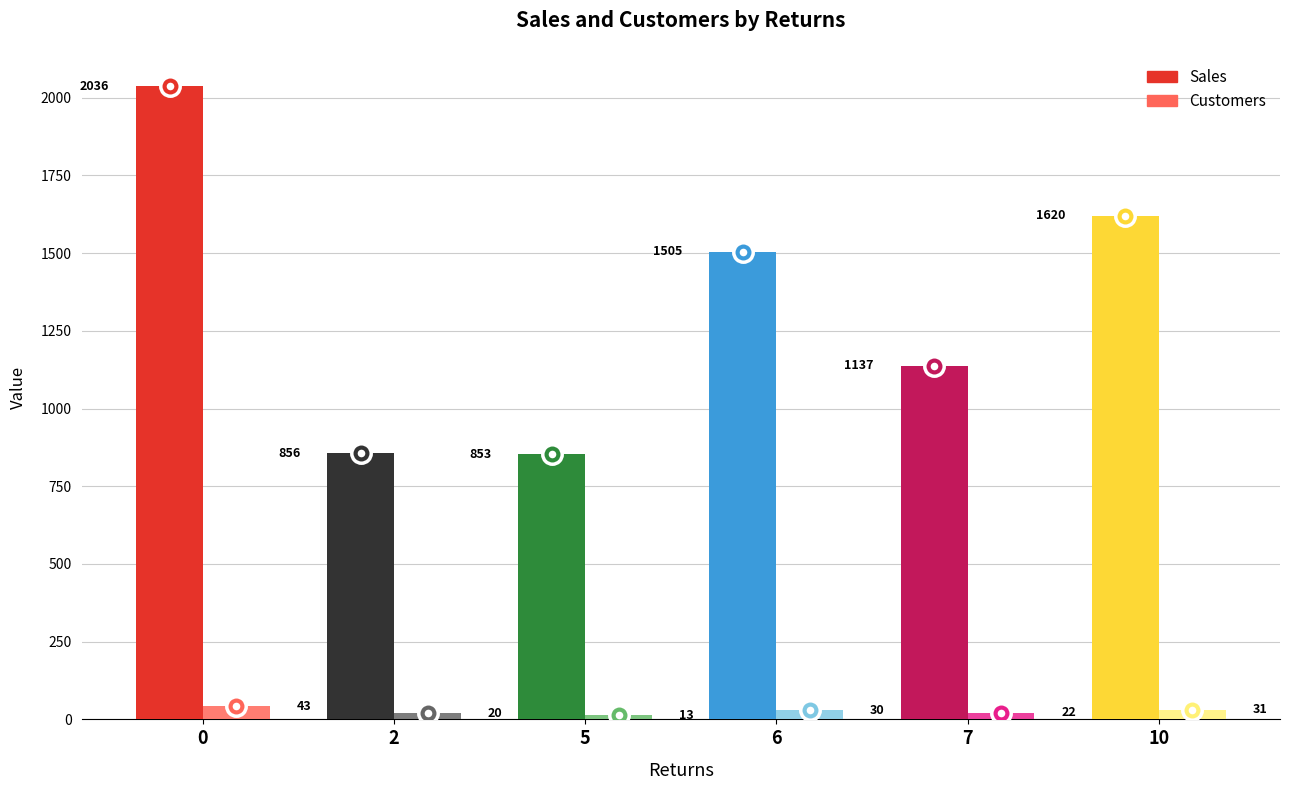

List the series in order of their peak value, lowest first.

Customers, Sales